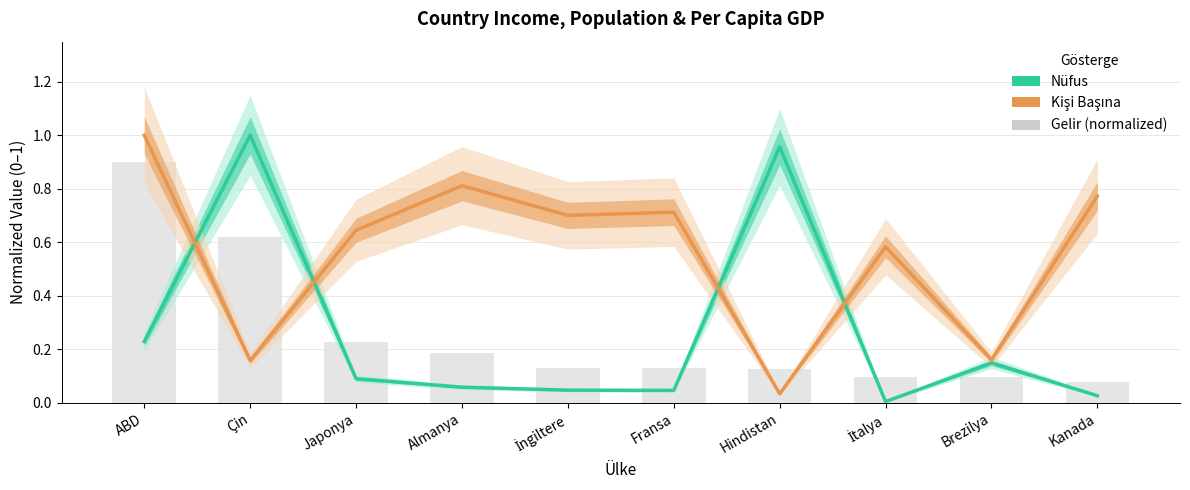

What is the maximum value for Gelir (normalized)?

0.9